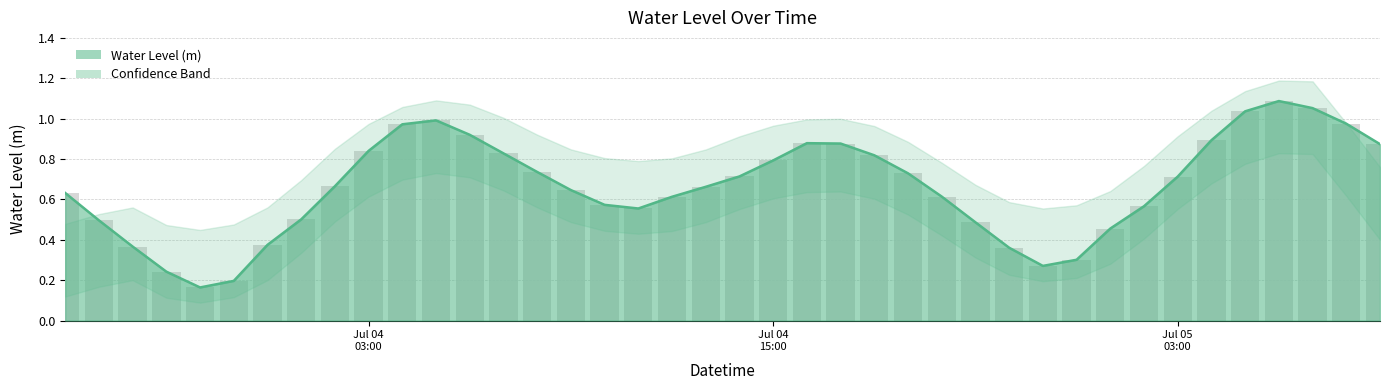

The value at 2025-07-04 09:00:00 is 0.6. True or false?

True